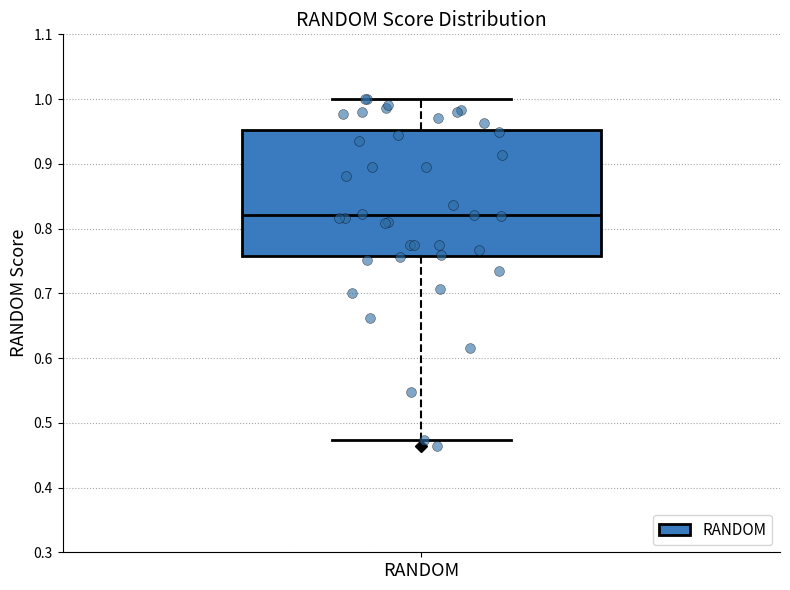

Where does the upper whisker of the box for RANDOM end on the y-axis? The values are not printed on the chart, so give them approximately, as read against the axis.

1.00